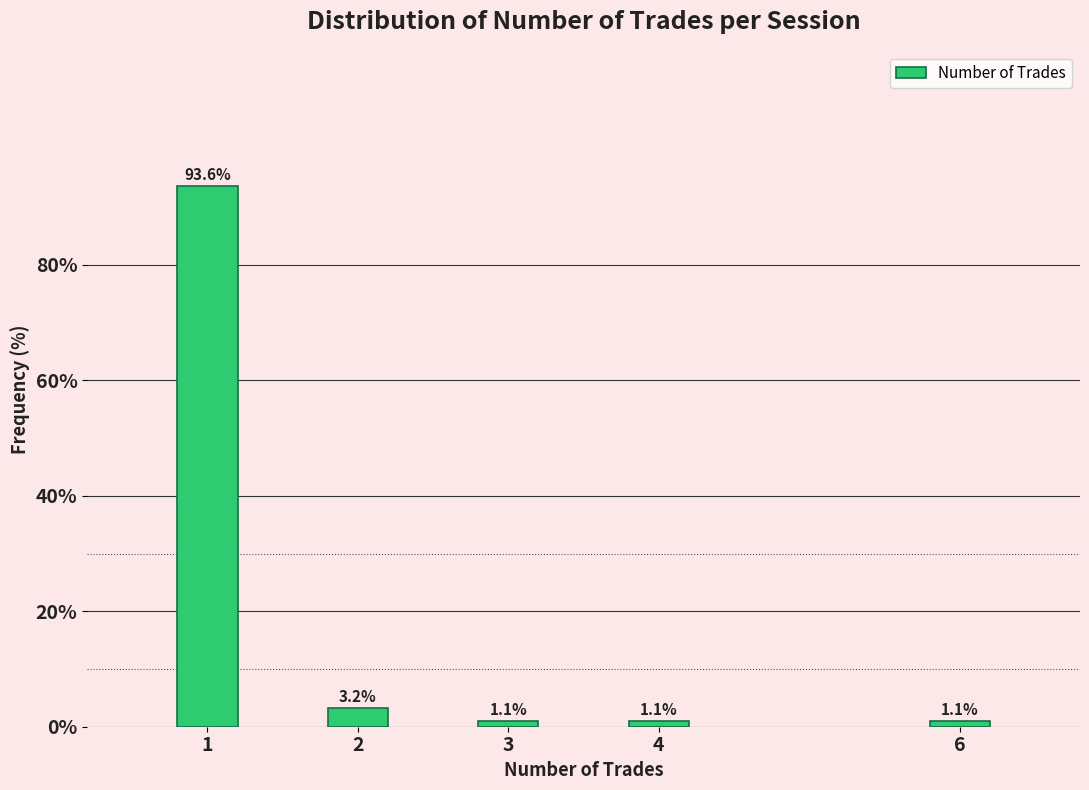

Reading left to right, extract all data points from this chart.

93.6	3.2	1.1	1.1	1.1